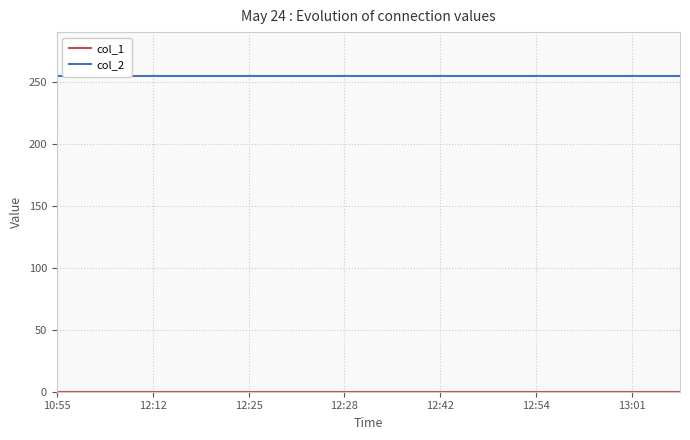

Reading right to left, list all the values displayed in this chart.

col_1: 0	0	0	0	0	0	0	0	0	0	0	0	0	0
col_2: 255	255	255	255	255	255	255	255	255	255	255	255	255	255